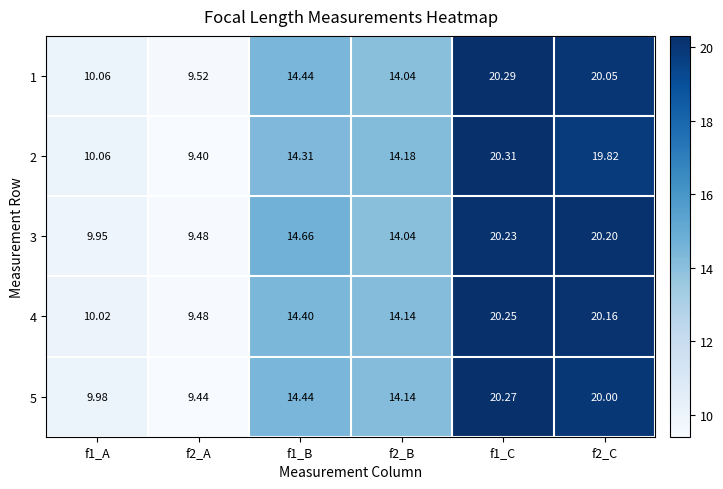

Is the value of 4 at f1_B greater than the value of 5 at f2_C?

No